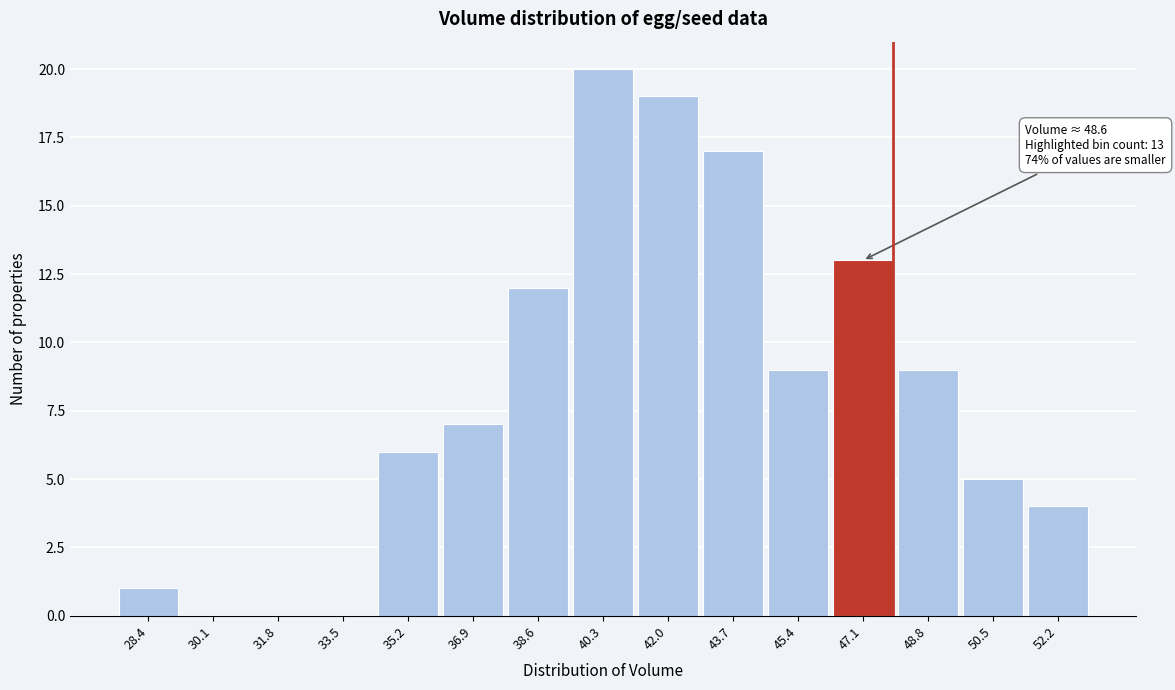

Reading left to right, transcribe all the data shown in this chart.

28.4=1	30.1=0	31.8=0	33.5=0	35.2=6	36.9=7	38.6=12	40.3=20	42.0=19	43.7=17	45.4=9	47.1=13	48.8=9	50.5=5	52.2=4